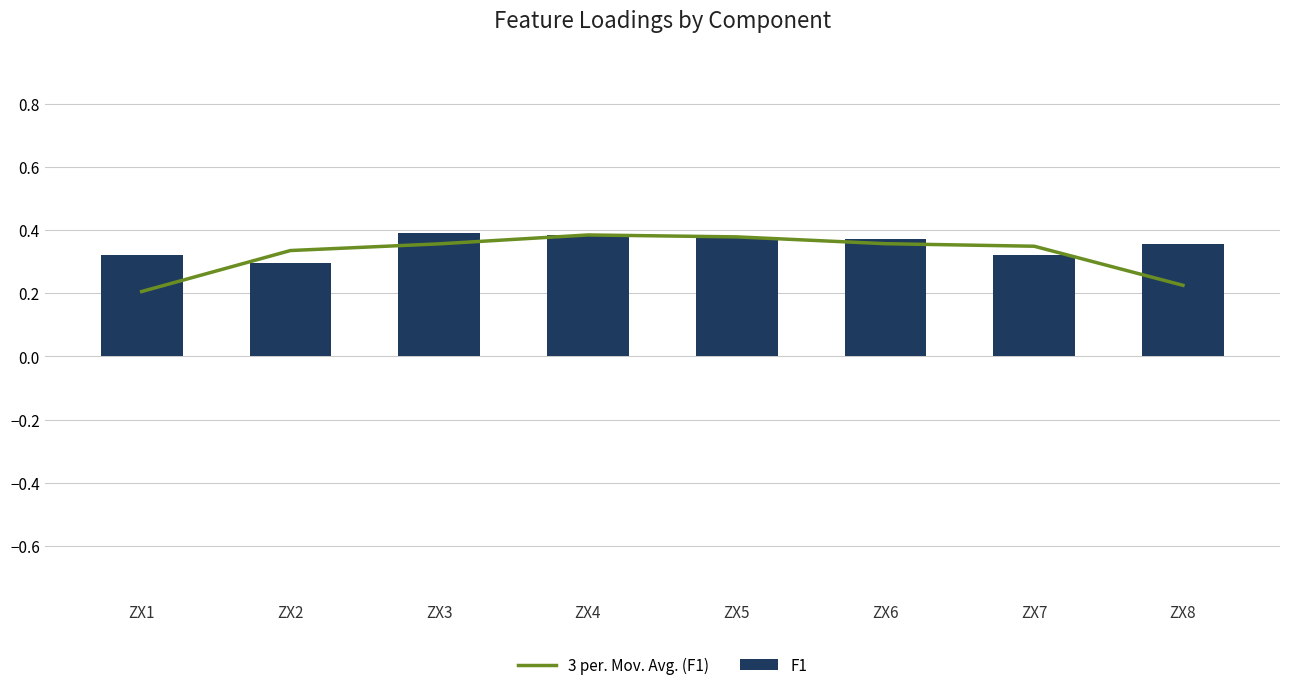

Rank the categories by 3 per. Mov. Avg. (F1) value from lowest to highest.

ZX1, ZX8, ZX2, ZX7, ZX3, ZX6, ZX5, ZX4